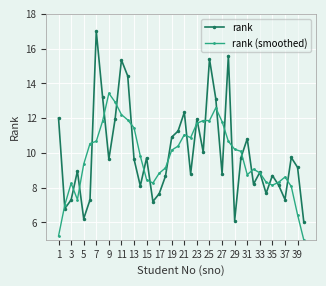

True or false: rank (smoothed) and rank cross at least once.

True